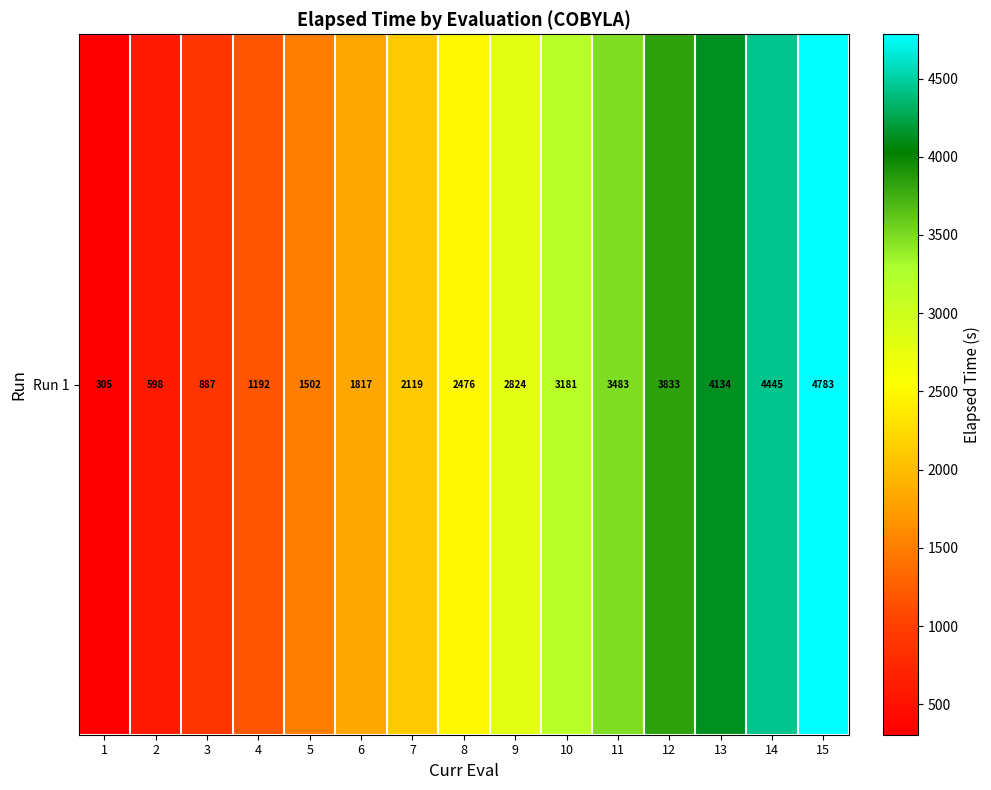

Which has a higher value, 6 or 4?

6